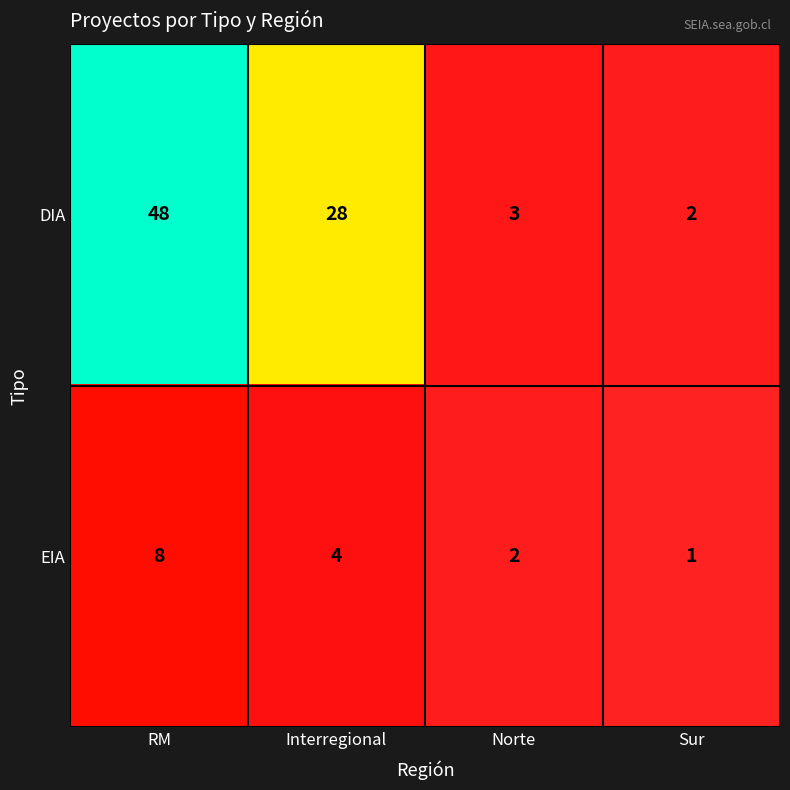

What is the difference between the second highest and minimum values in the EIA series?

3